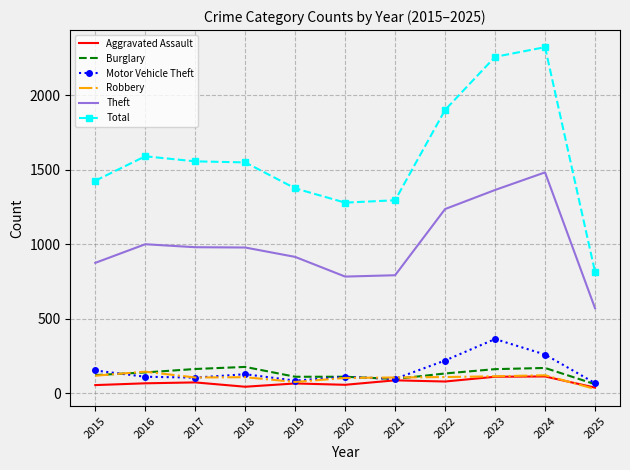

Where is the first local maximum for Robbery?

2016